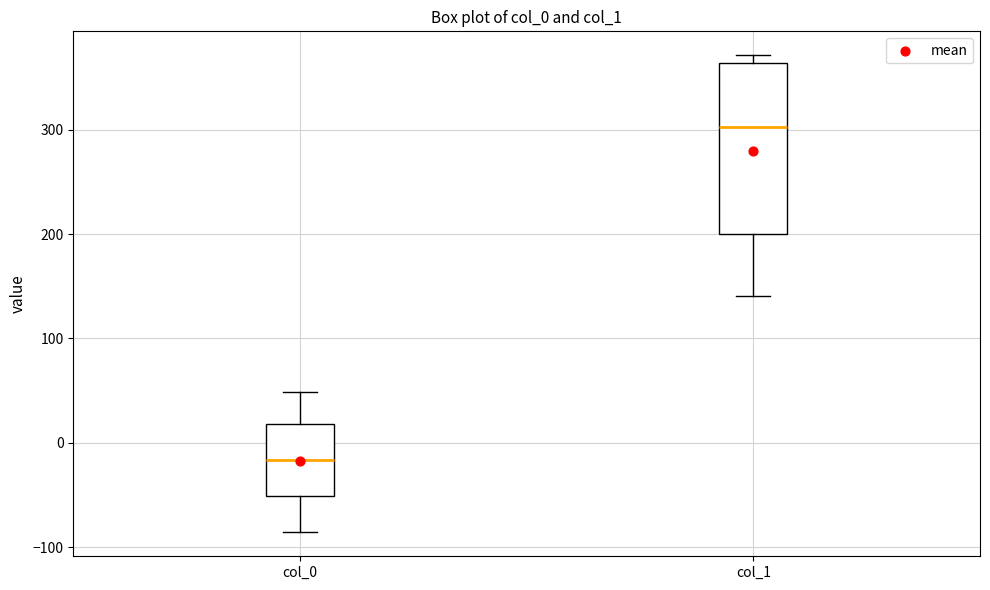

Where is the upper edge of the box for col_1 on the y-axis? The values are not printed on the chart, so give them approximately, as read against the axis.

360